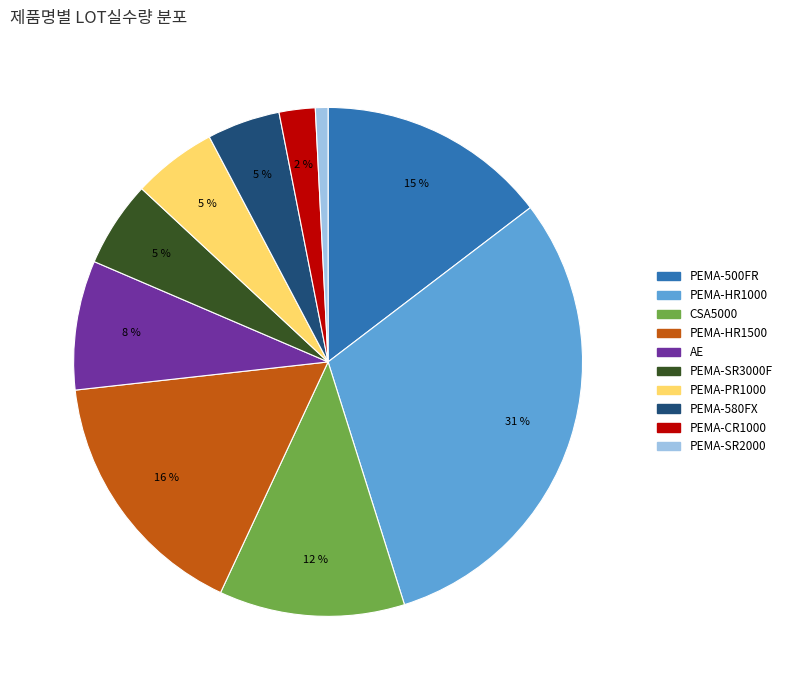

Does any single category account for the majority?

No